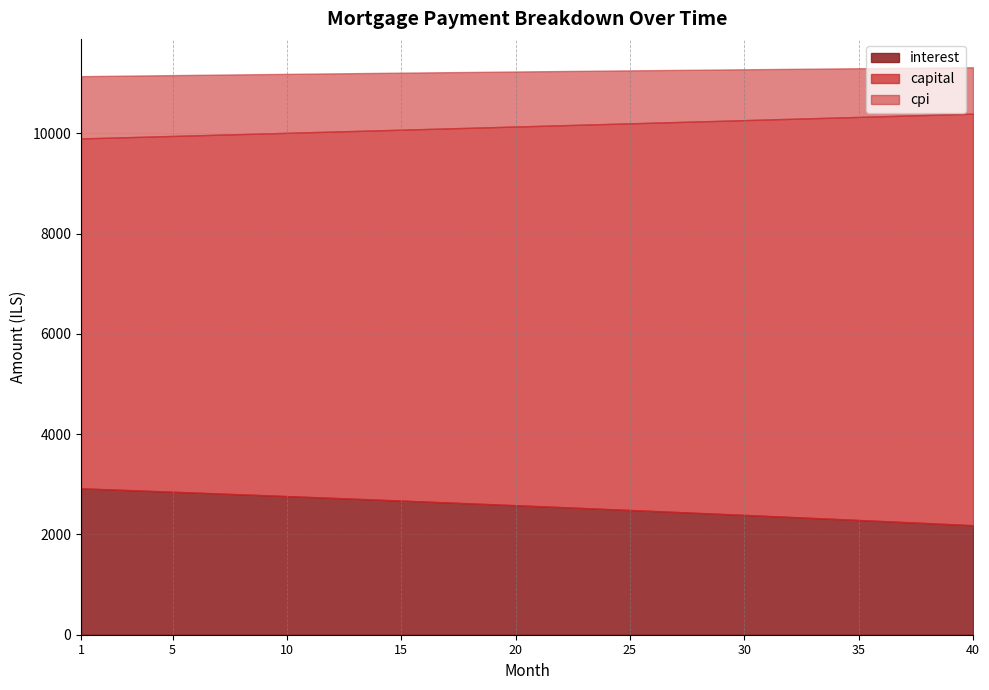

What is the value of the cpi point at the 30th from the left?

1014.5